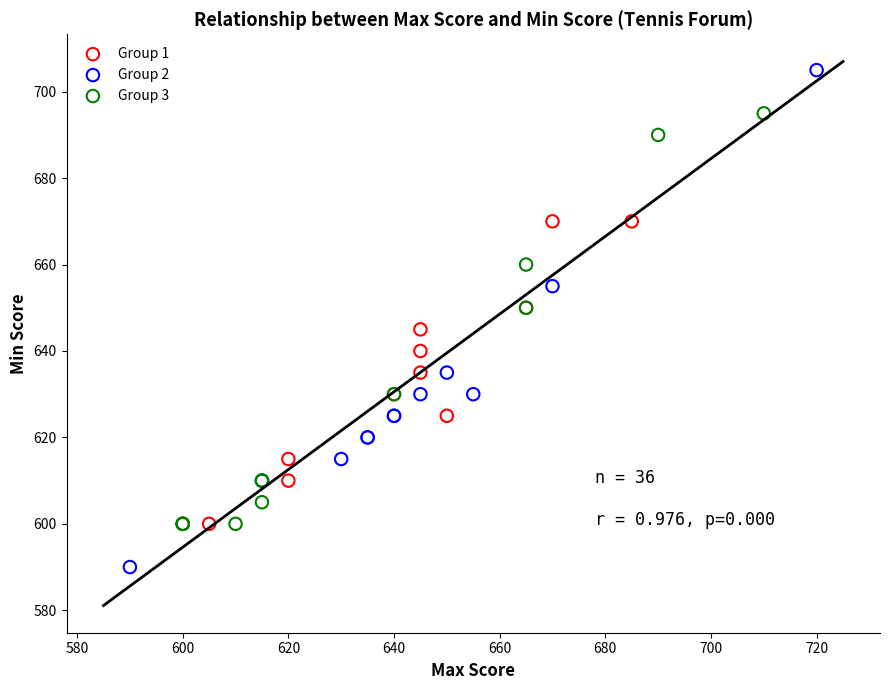

Which series contains the highest Y value?

Group 2